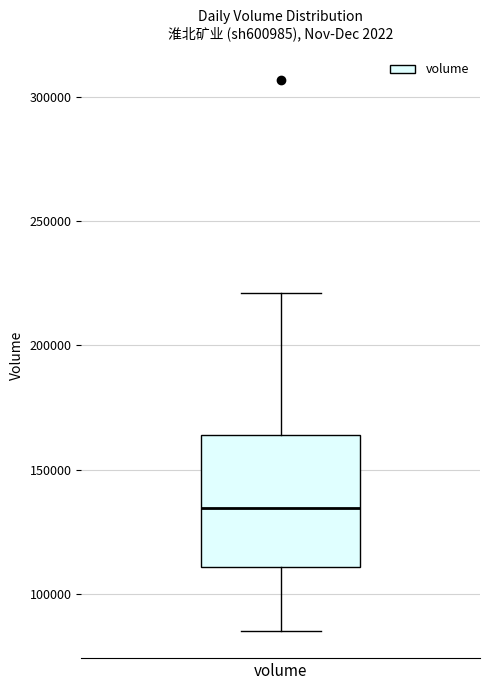

Transcribe this box plot: give where the median line is, the range the box spans, and where the two whiskers end, as read against the y-axis. The values are not printed on the chart, so give them approximately, as read against the axis.

median 135000, box 110000 to 165000, whiskers 85000 to 220000